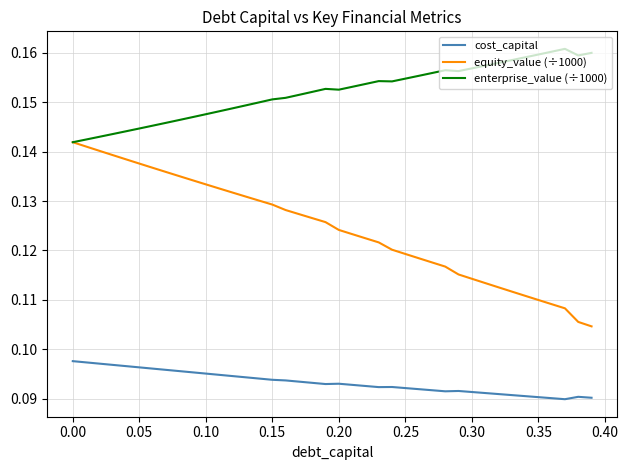

True or false: enterprise_value (÷1000) has more than 0 points higher than both neighbors.

True